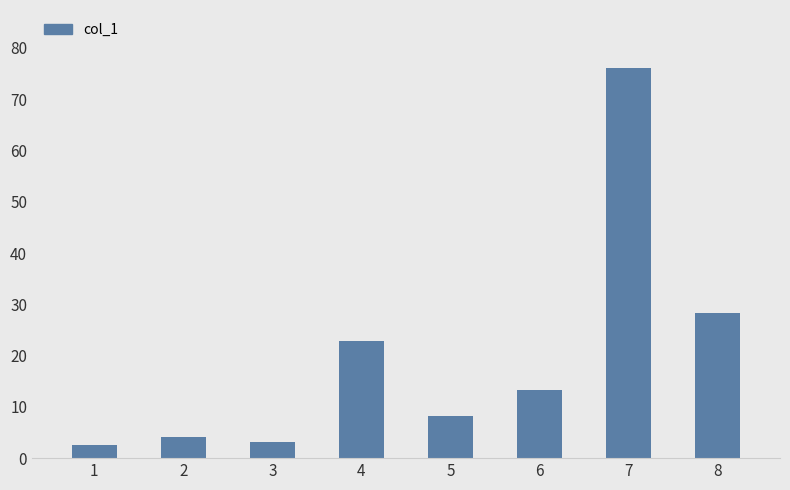

What is the difference between the maximum and minimum values?

73.5